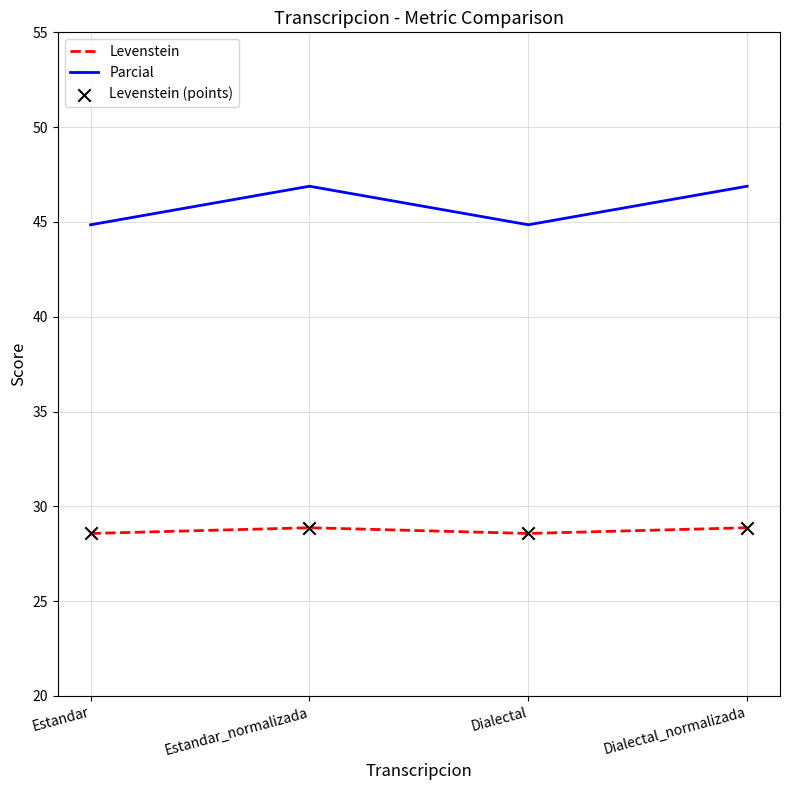

What is the total value across all series at Estandar?

73.4